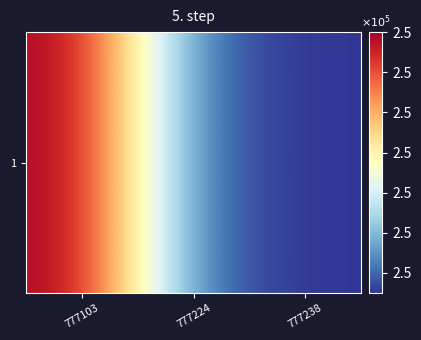

The chart shows a value of 340188 at 777238. True or false?

False